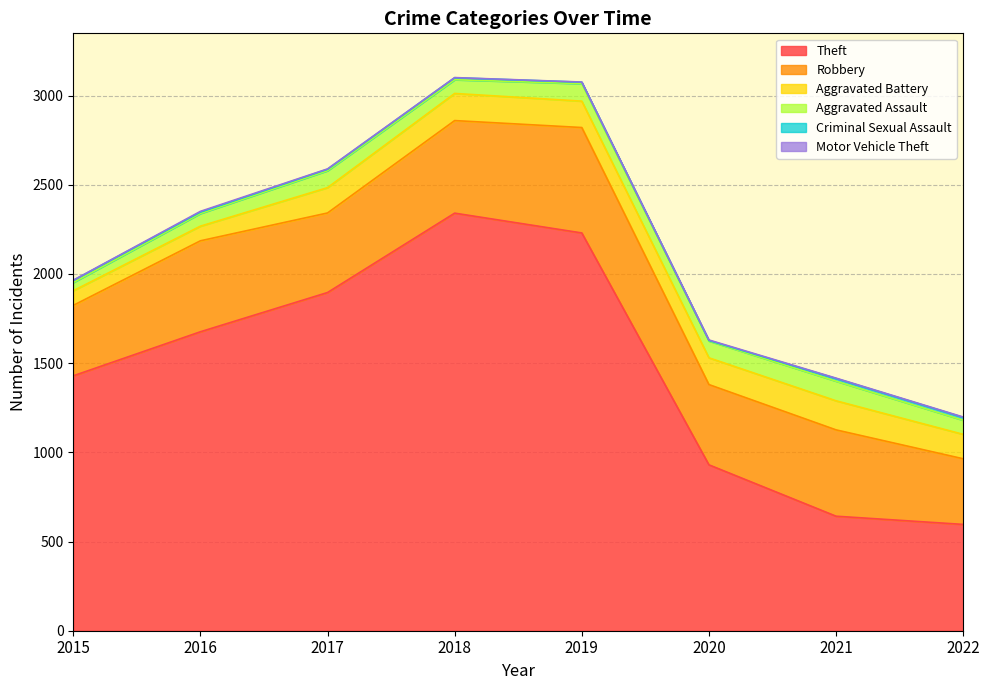

At which category does Robbery reach its first local valley?

2017